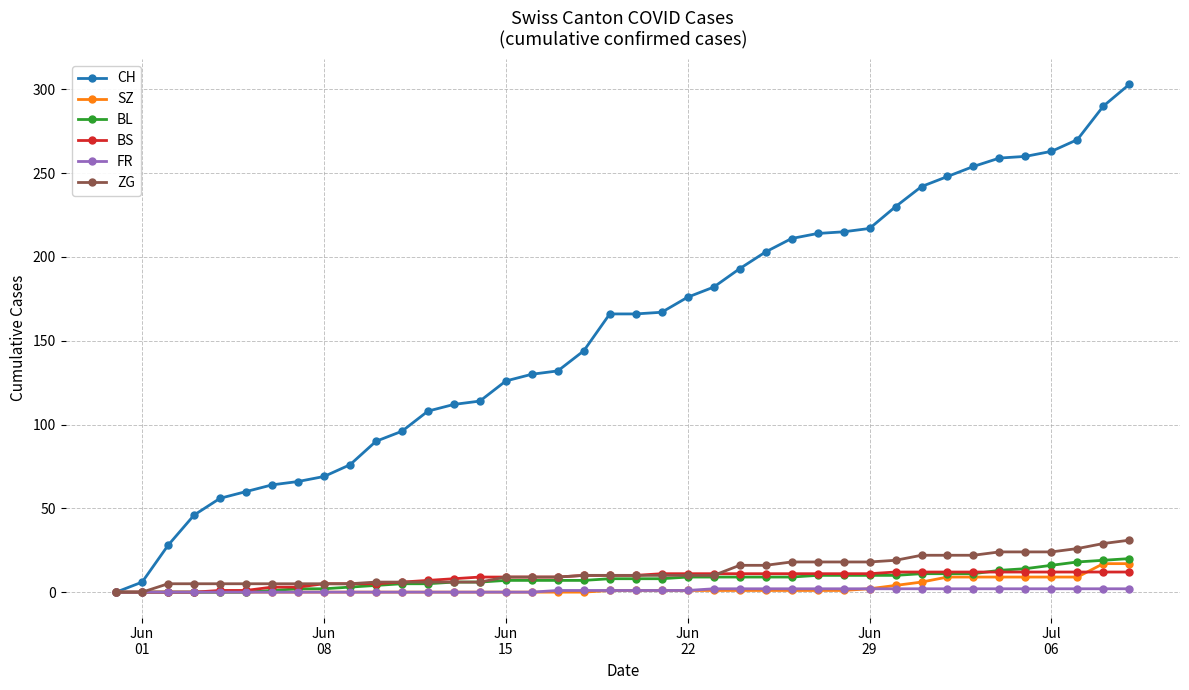

What is the maximum value shown in the chart?

303